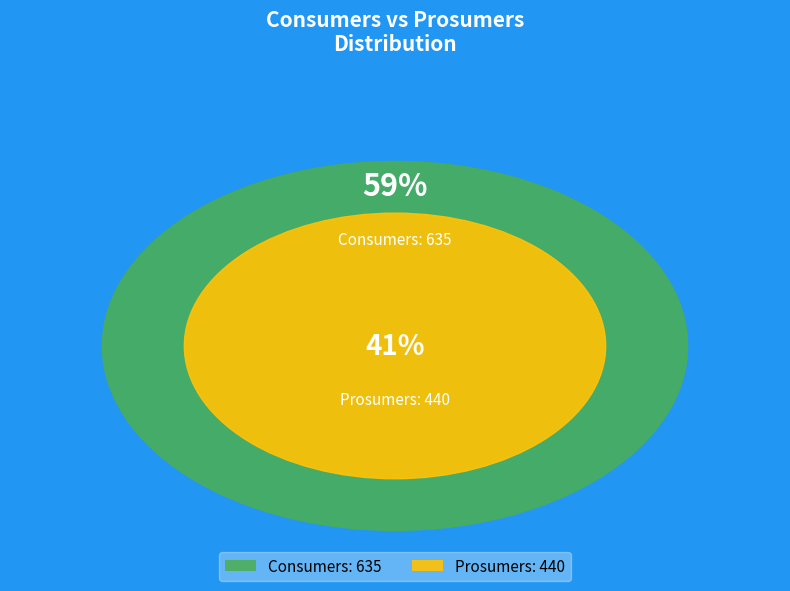

What is the change in value from Consumers to Prosumers?

-195